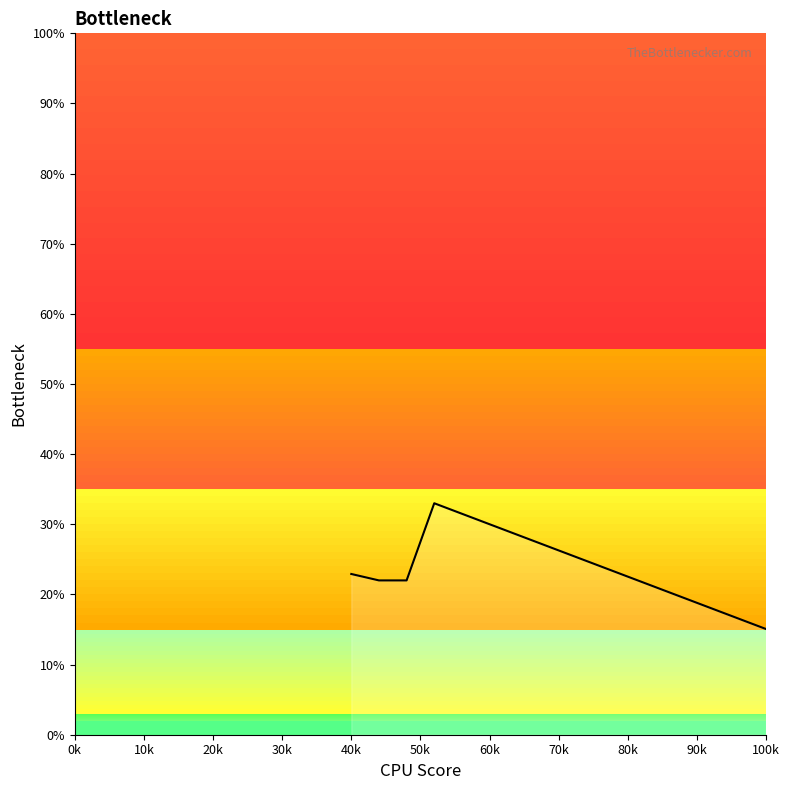

Between 100k and 40k, which is larger?

40k